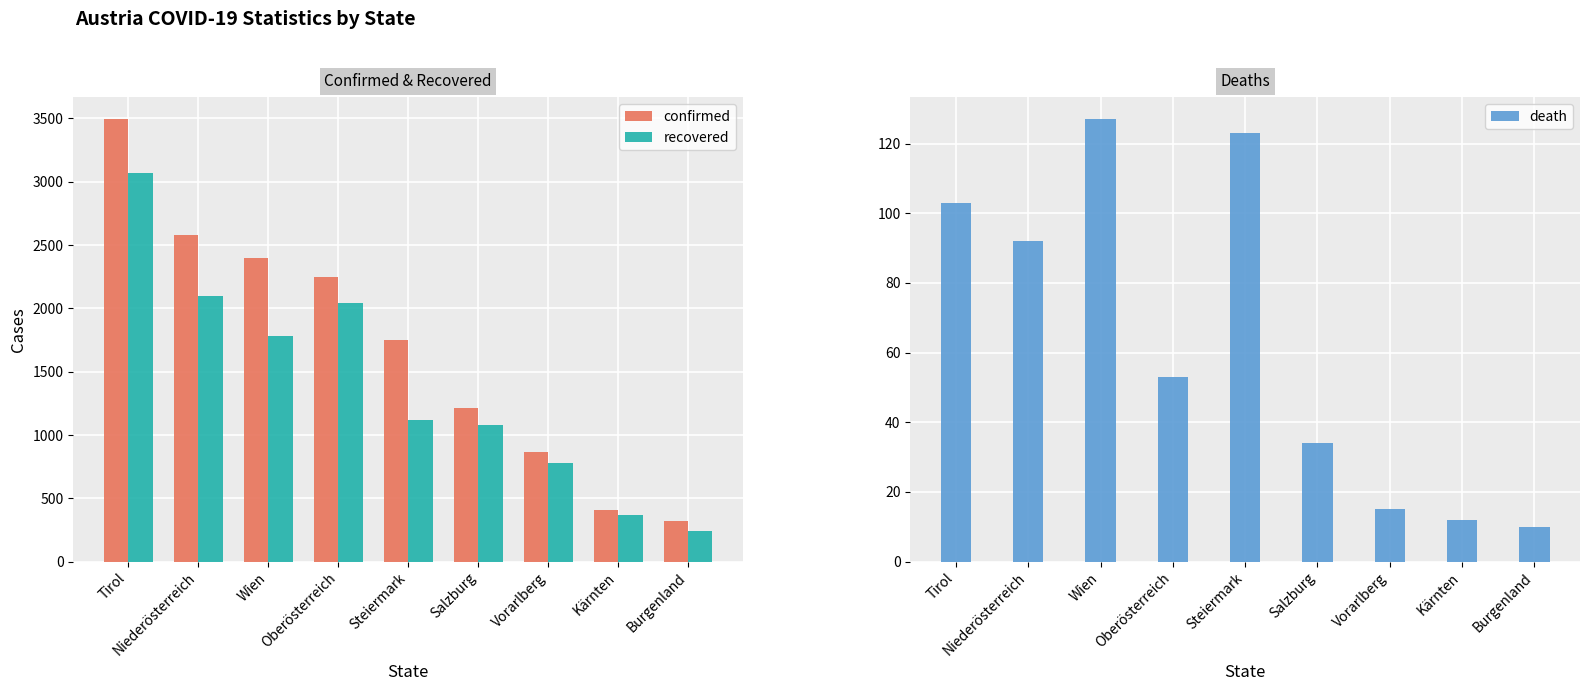

Which series changed the most between Tirol and Wien?

recovered